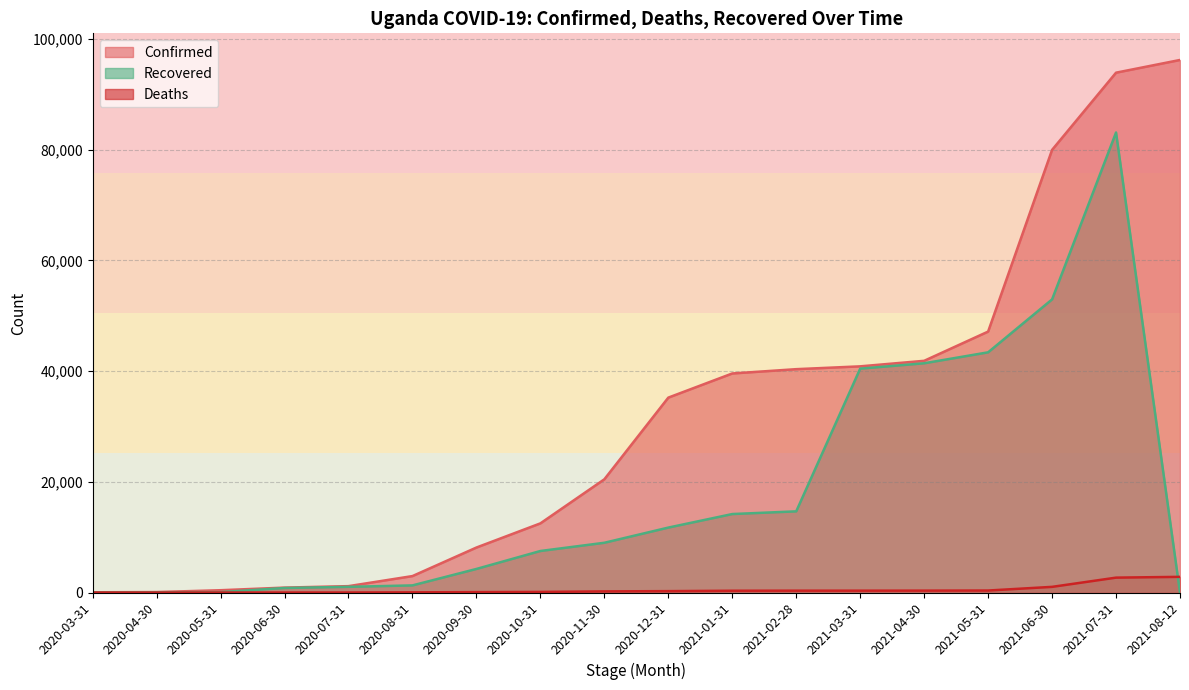

What is the sum of all Confirmed values?

561802